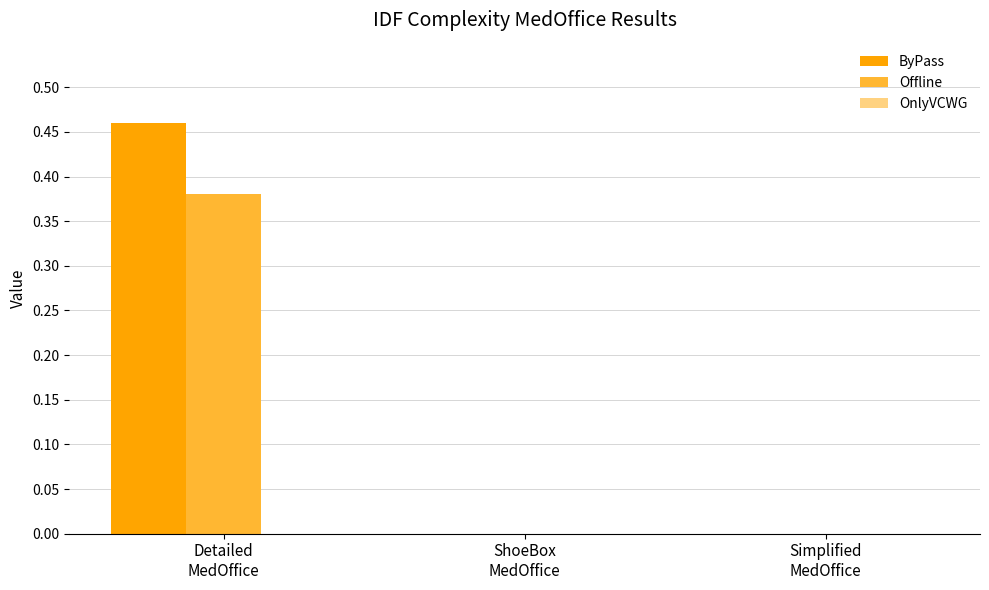

Which series has the largest total across all categories?

ByPass